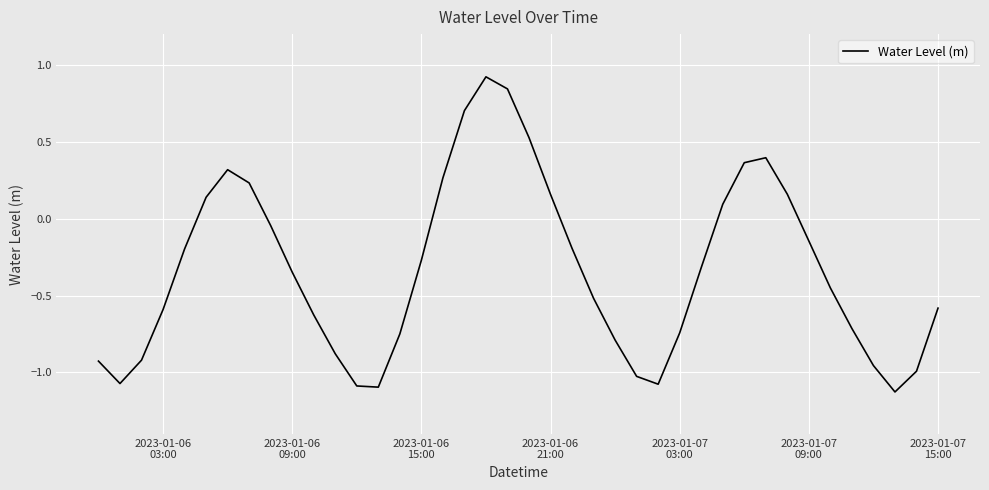

What is the difference between the maximum and minimum values?

2.0